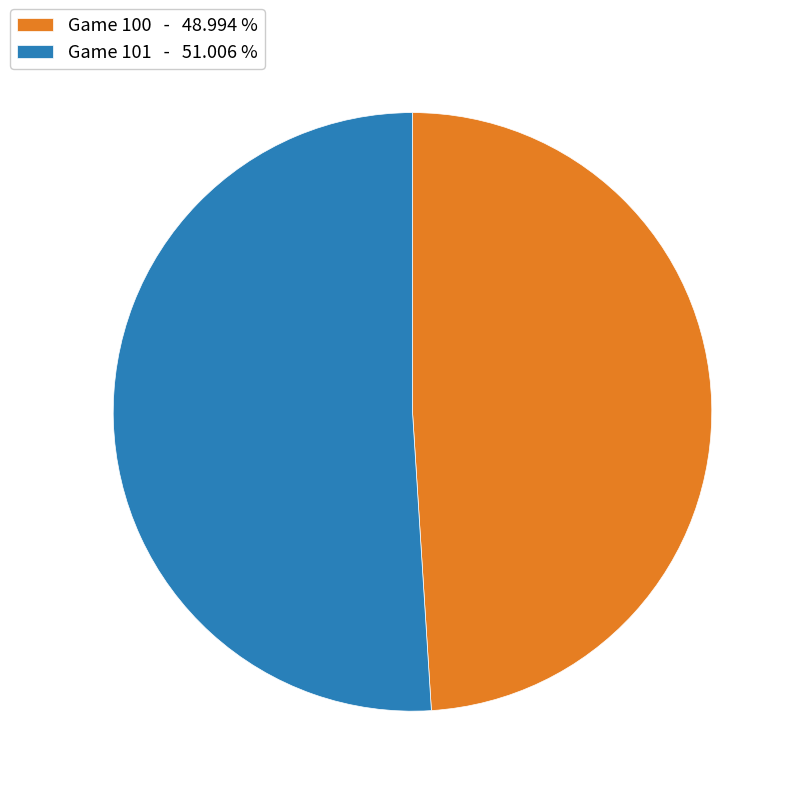

Combined, do Game 100 - 48.994 % and Game 101 - 51.006 % account for over 50%?

Yes